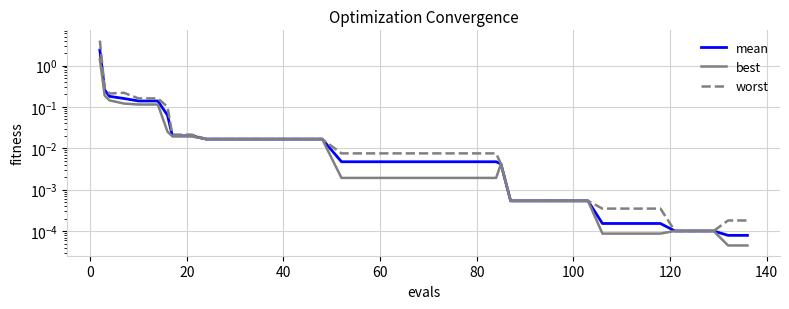

What is the difference between the maximum and minimum values in the mean series?

2.4